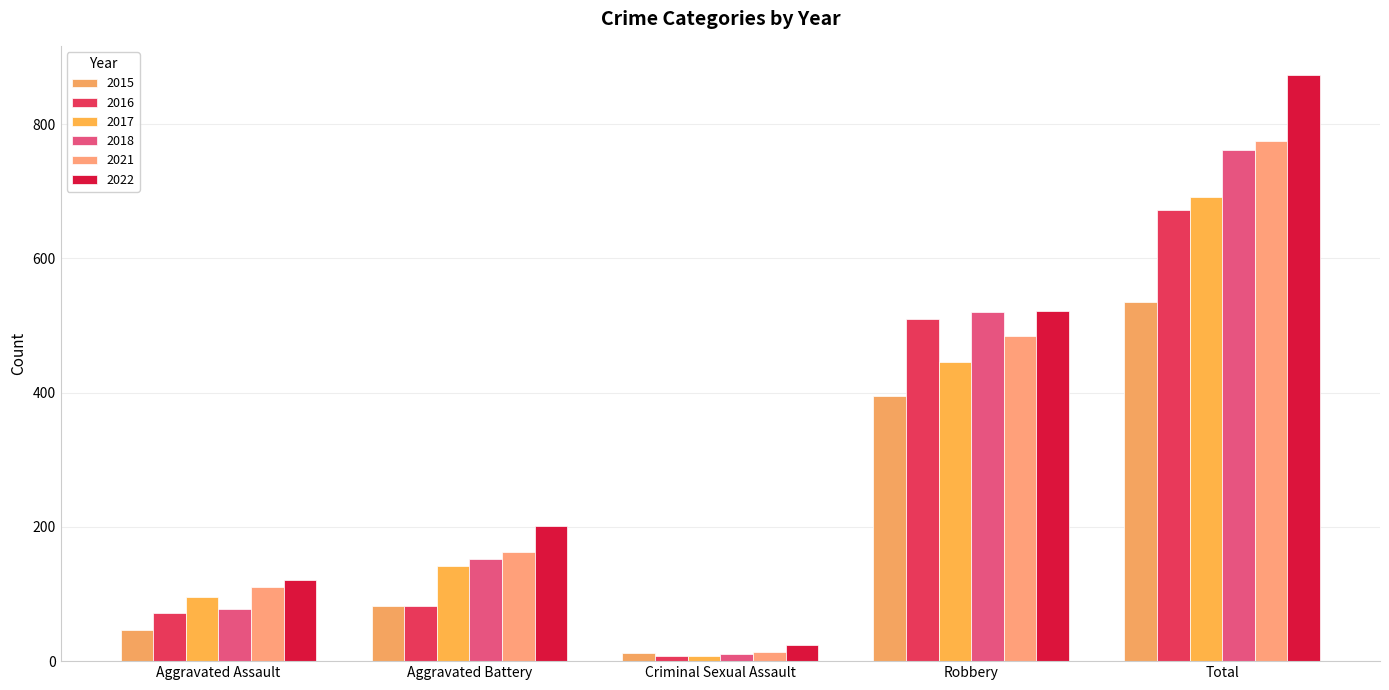

The 2022 series shows 121 at Aggravated Assault. True or false?

True